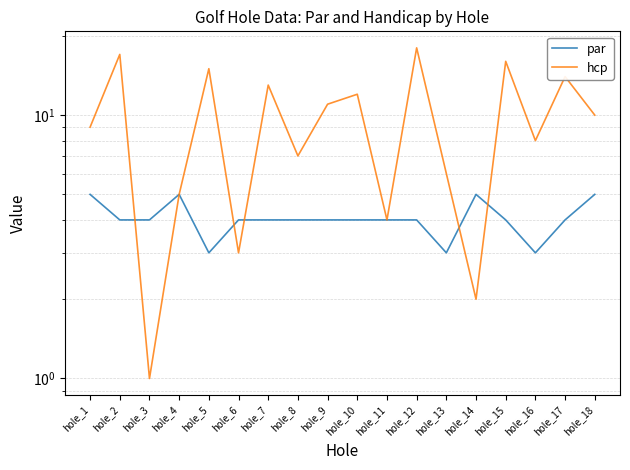

How many values in the hcp series exceed 10?

8